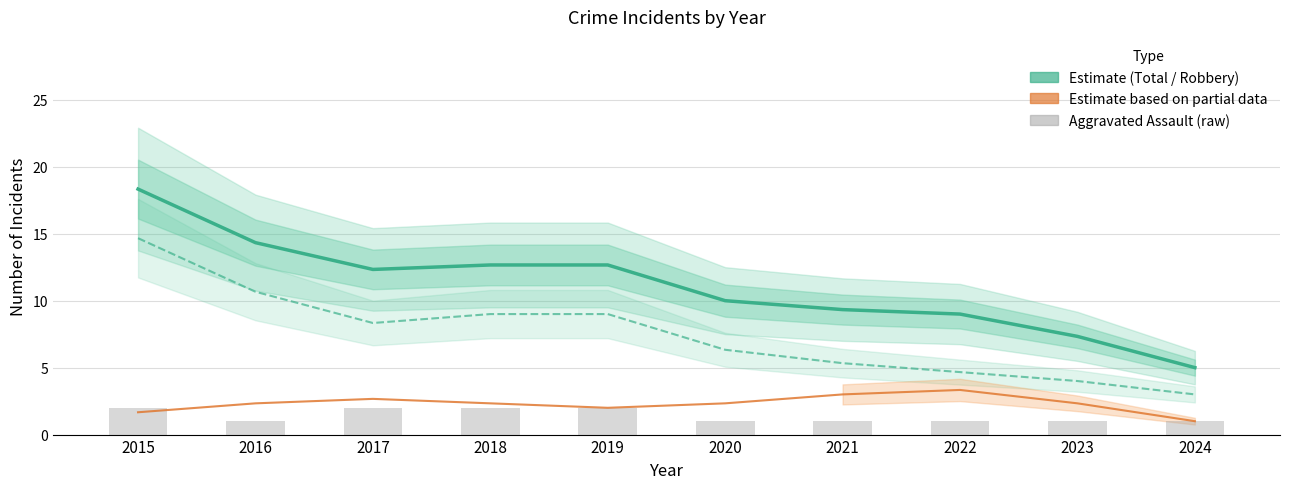

The Aggravated Assault series shows 1.0 at 2024. True or false?

True